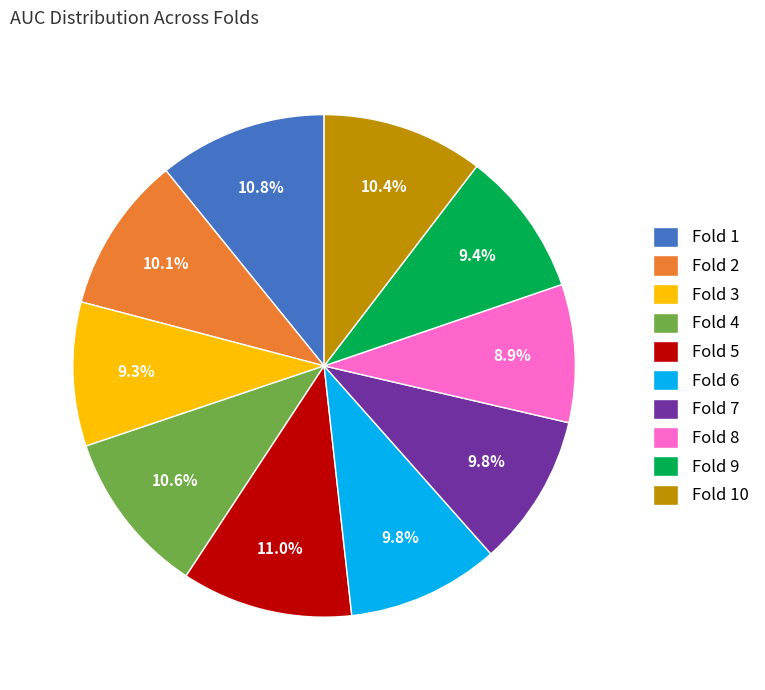

What percentage is the Fold 4 slice, to the nearest percent?

11%